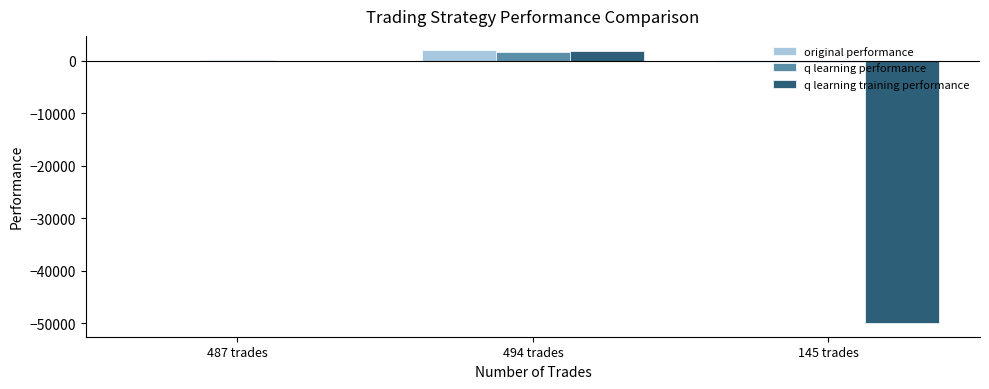

At which label is q learning training performance closest to -24037?

487 trades